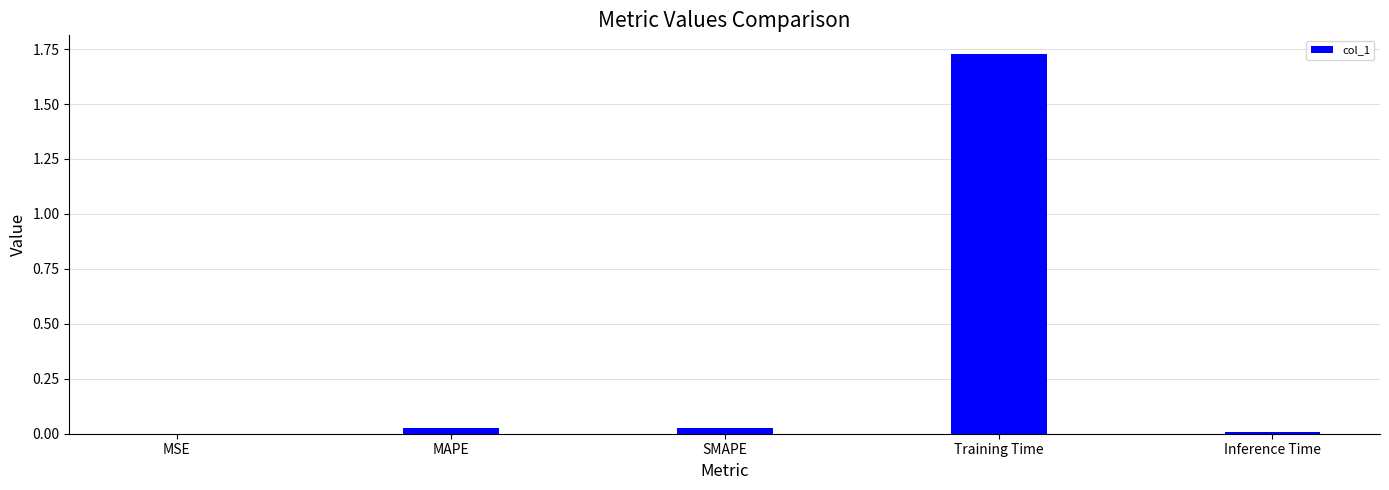

Is it true that the value at SMAPE is 0.0?

True